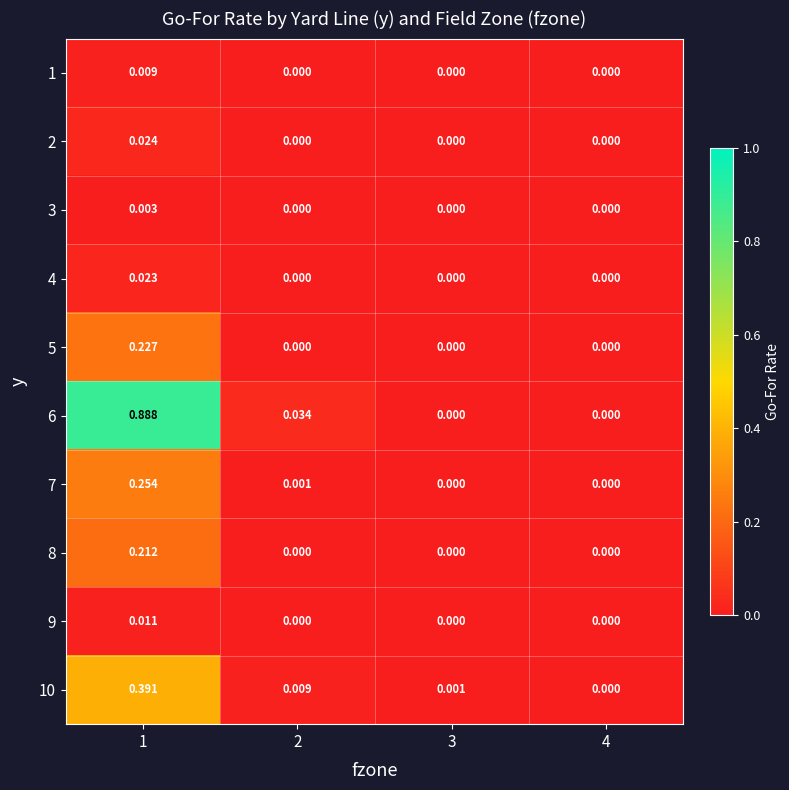

How many series are shown in this chart?

10